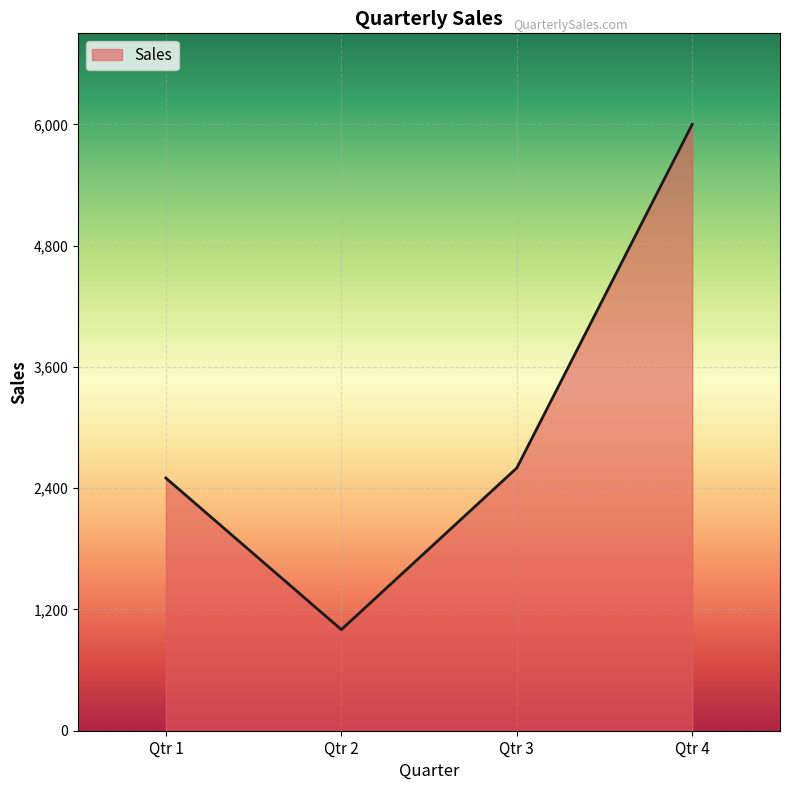

Rank the categories by value from lowest to highest.

Qtr 2, Qtr 1, Qtr 3, Qtr 4